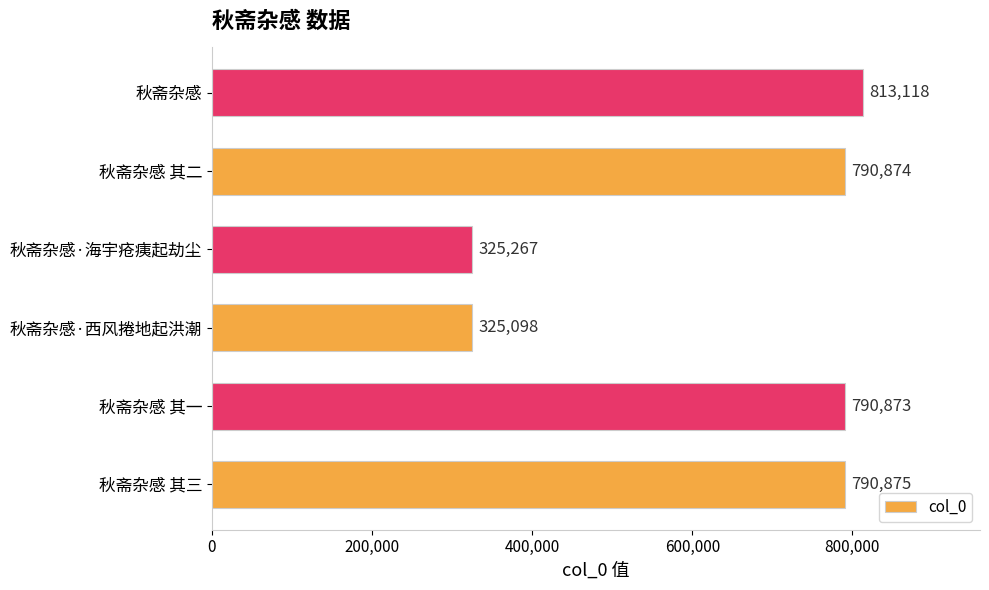

What is the approximate value at 秋斋杂感 其二, to the nearest 50?

790850